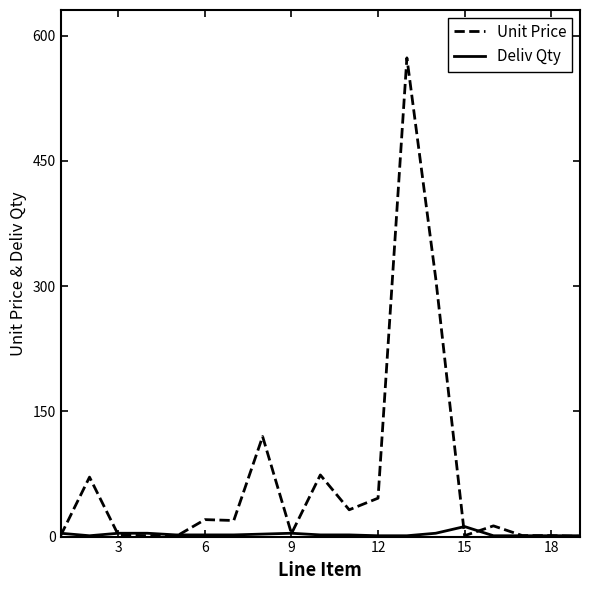

What is the sum of all Deliv Qty values?

52.0